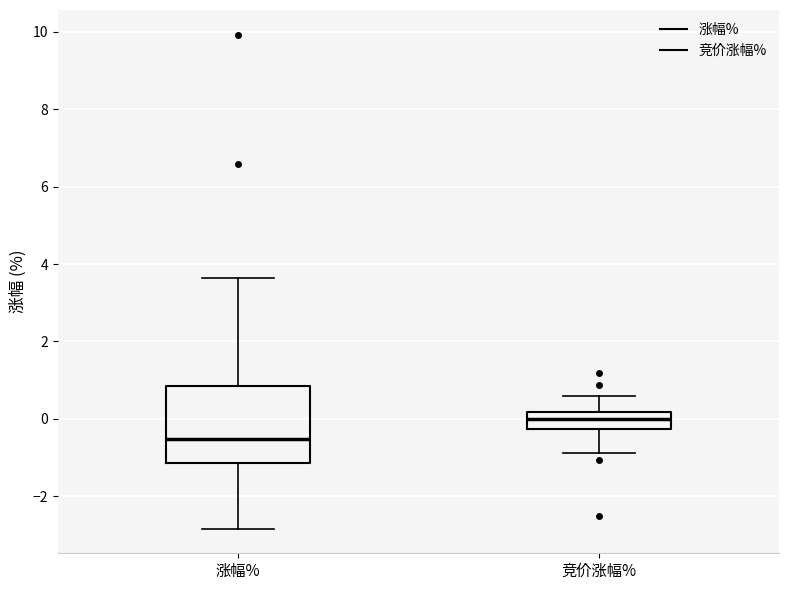

Reading left to right, transcribe this box plot: for each box, give where its median line is, the range the box spans, and where its two whiskers end, as read against the y-axis. The values are not printed on the chart, so give them approximately, as read against the axis.

涨幅%: median -0.6, box -1.2 to 0.8, whiskers -2.8 to 3.6
竞价涨幅%: median 0.0, box -0.2 to 0.2, whiskers -0.8 to 0.6